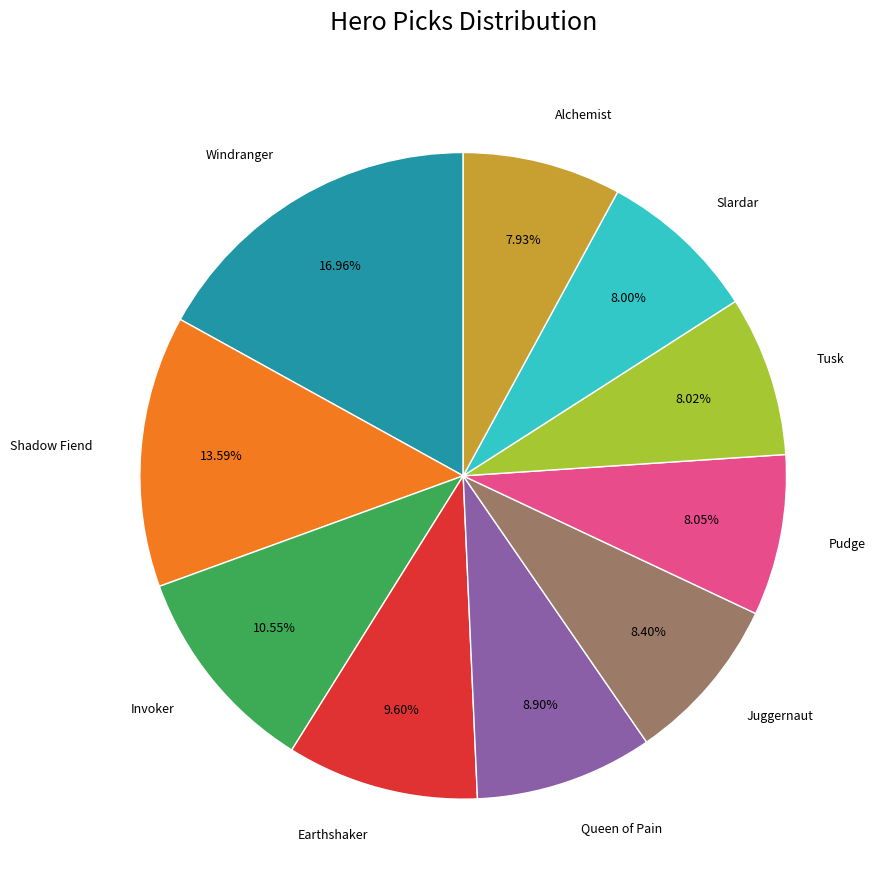

Is there a majority slice in this chart?

No